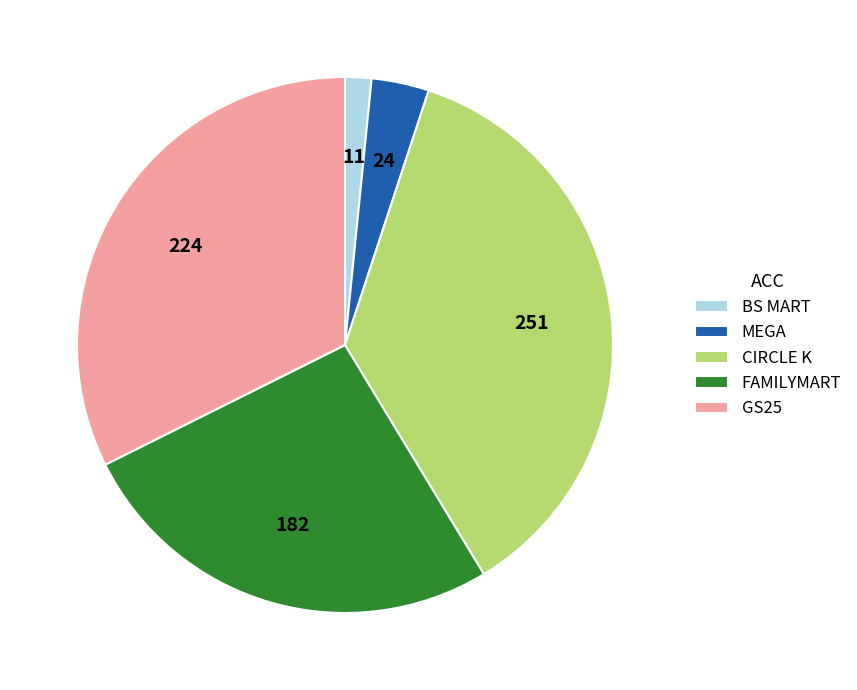

What is the ratio of the value at GS25 to the value at CIRCLE K?

0.9